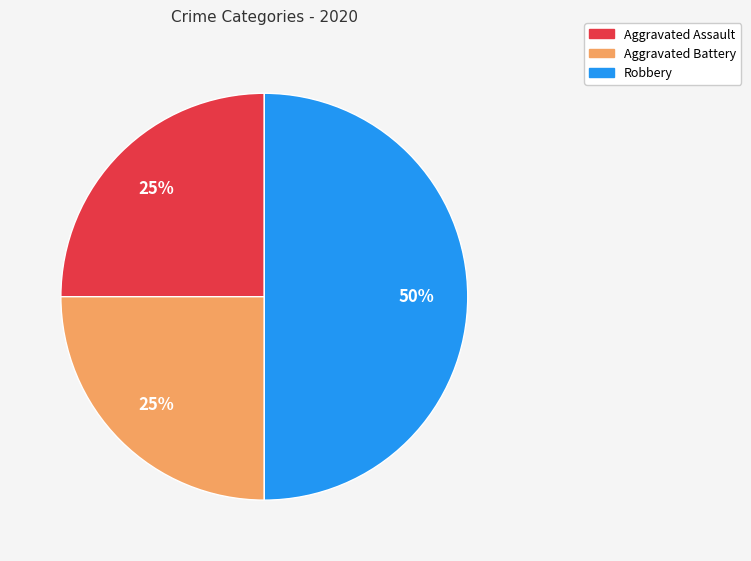

Which slice is the largest?

Robbery